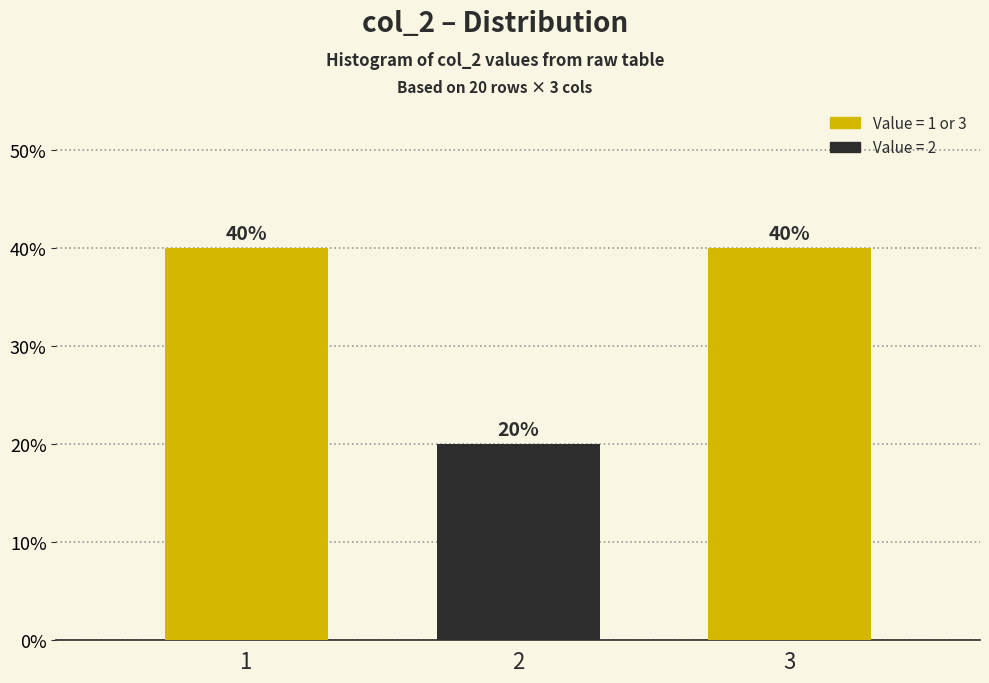

Reading right to left, list all the values displayed in this chart.

3=40	2=20	1=40